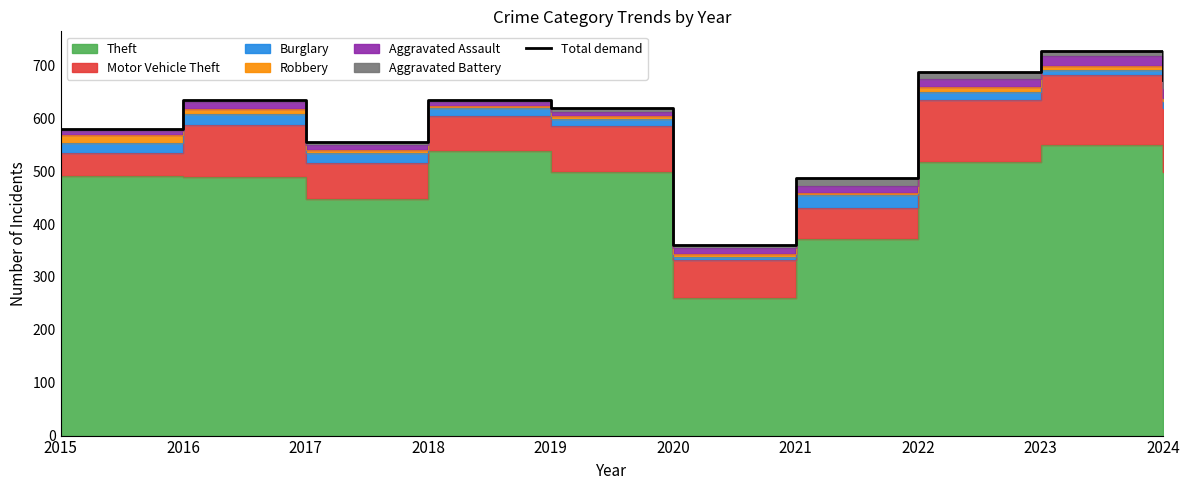

How many points are lower than both their immediate neighbors (excluding endpoints)?

2